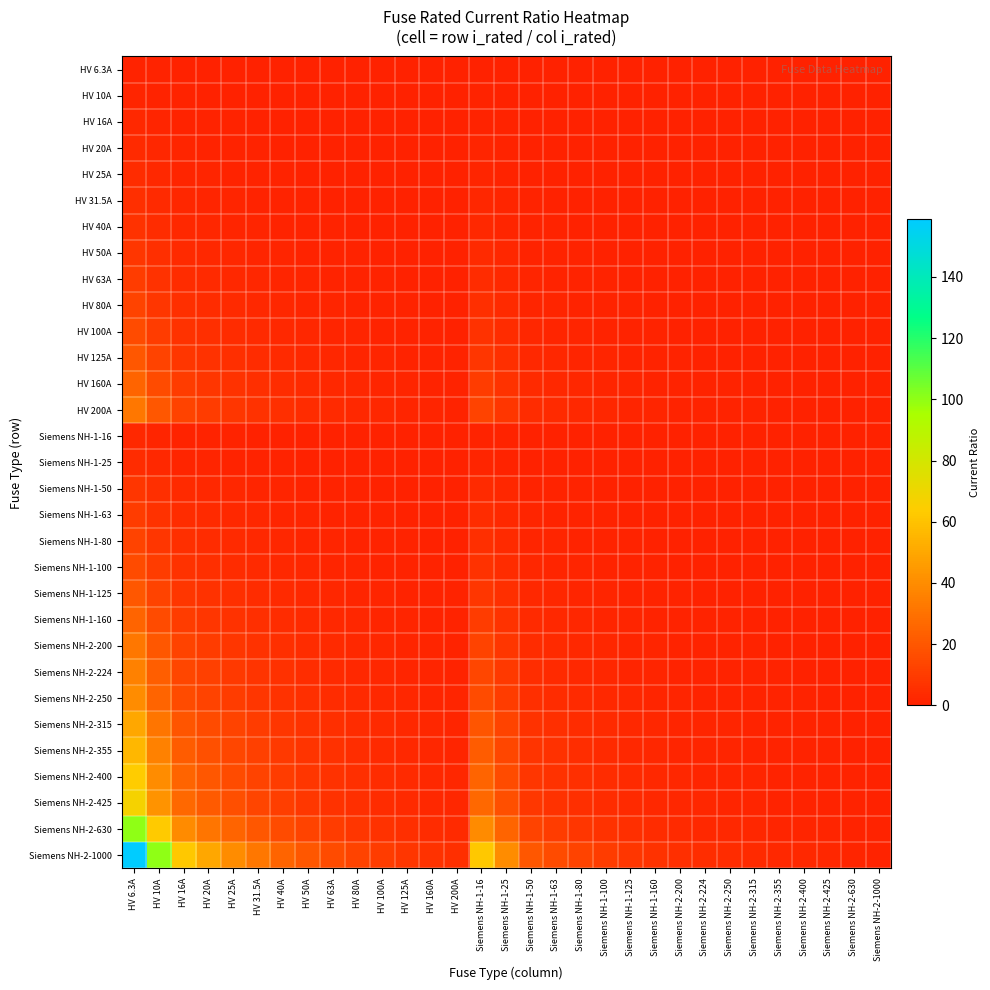

What is the total value across all series at Siemens NH-1-80?

66.8